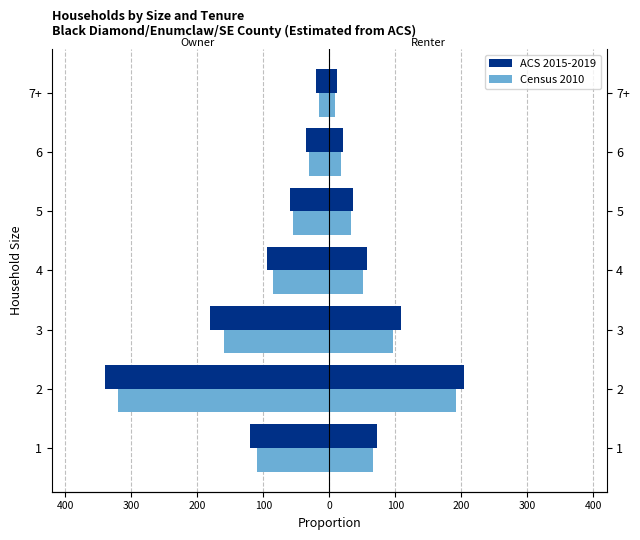

What is the approximate value of ACS 2015-2019 at 2, to the nearest 50?

-350